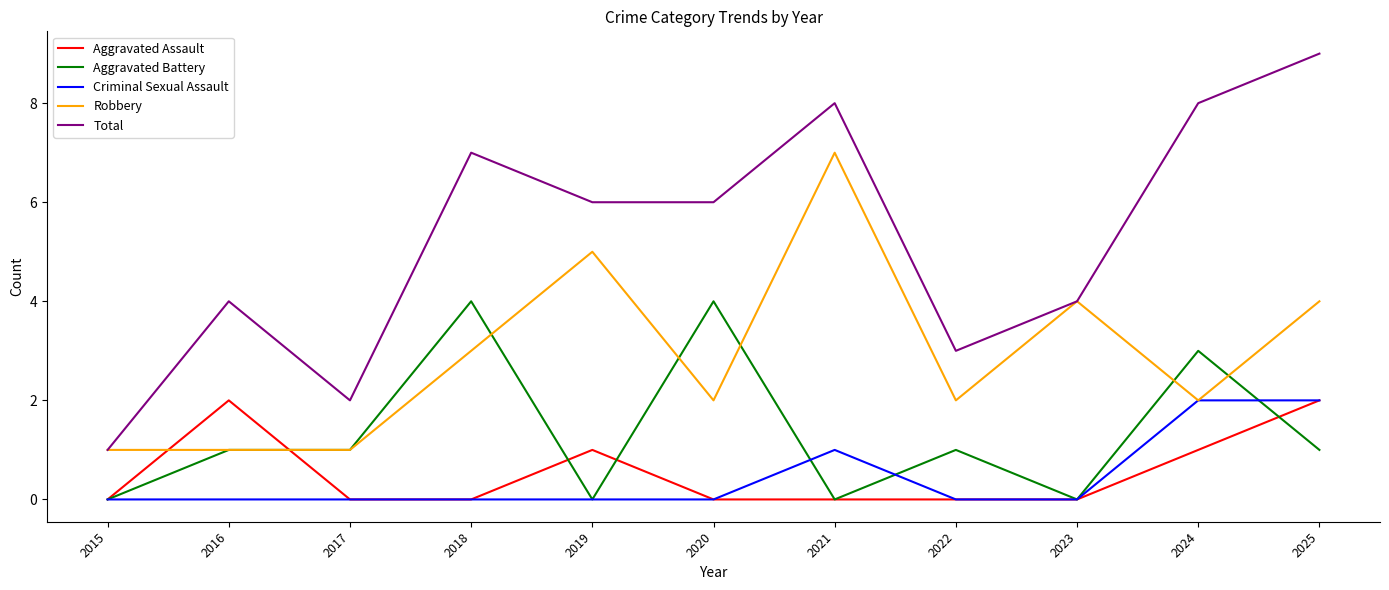

What is the difference between the maximum and minimum values in the Aggravated Battery series?

4